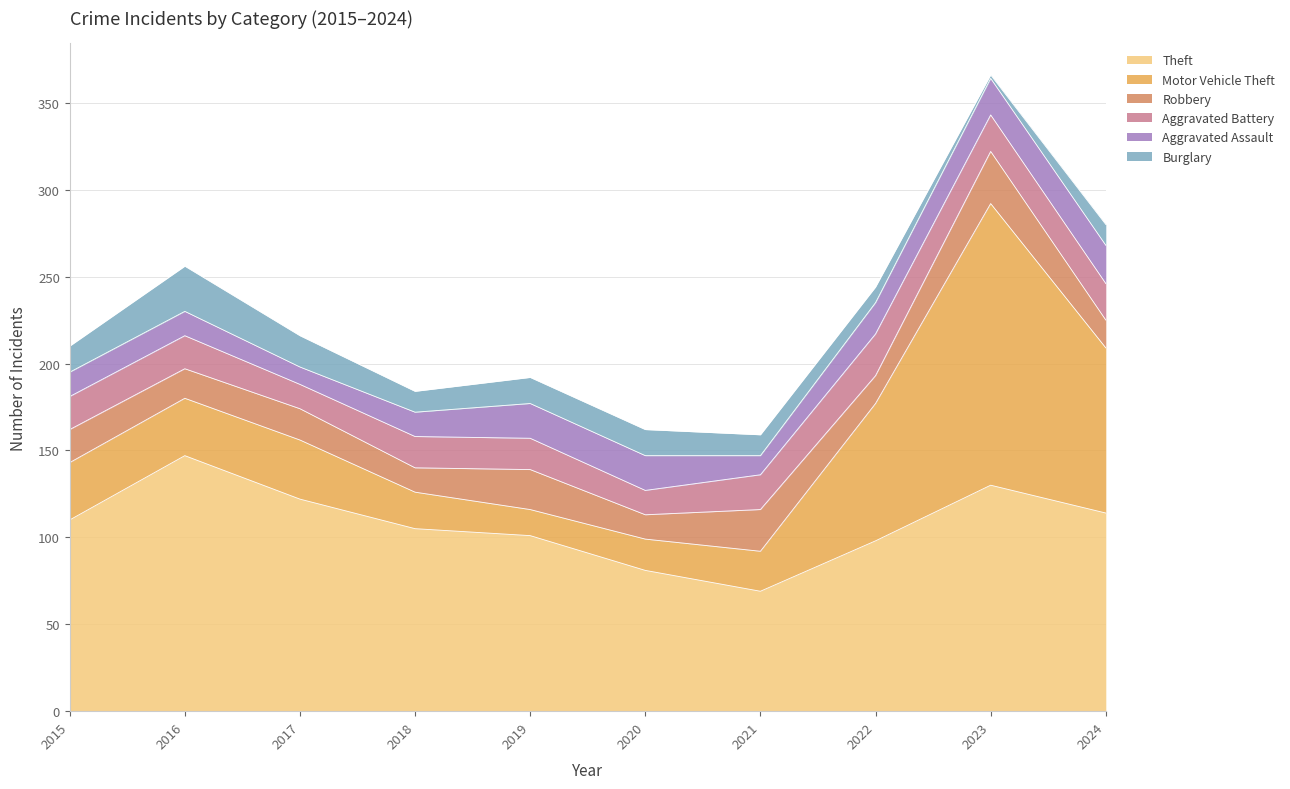

How many data points in Motor Vehicle Theft are less than 33?

4